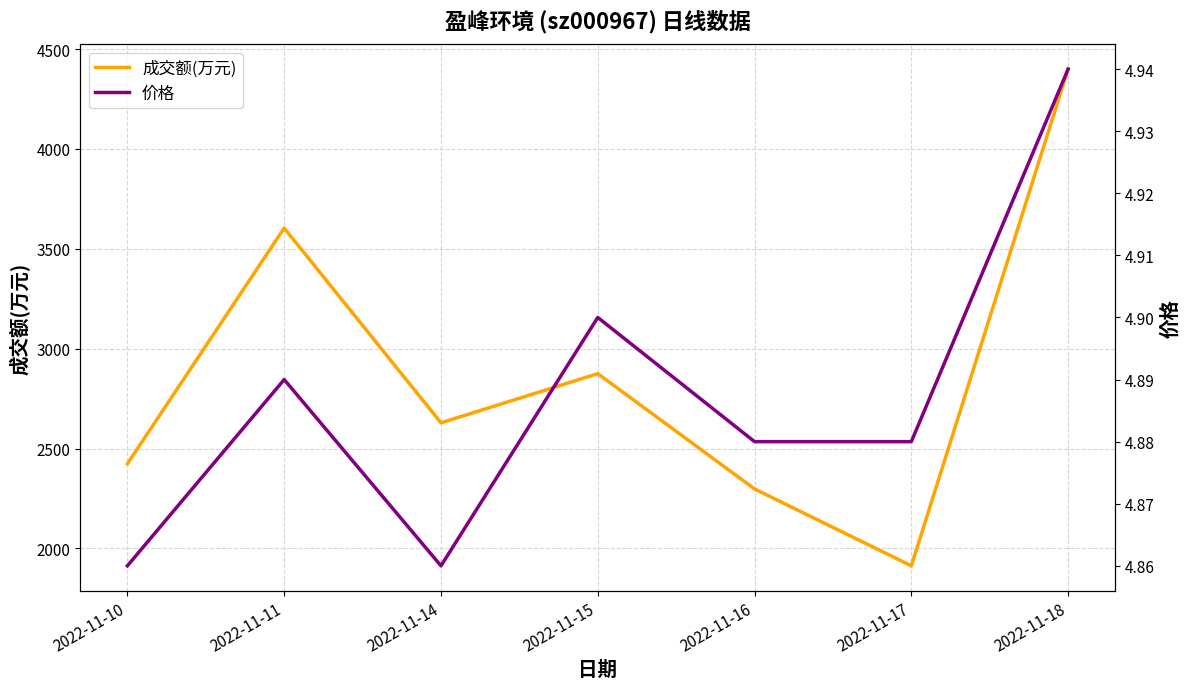

Which series changed the most between 2022-11-10 and 2022-11-15?

成交额(万元)